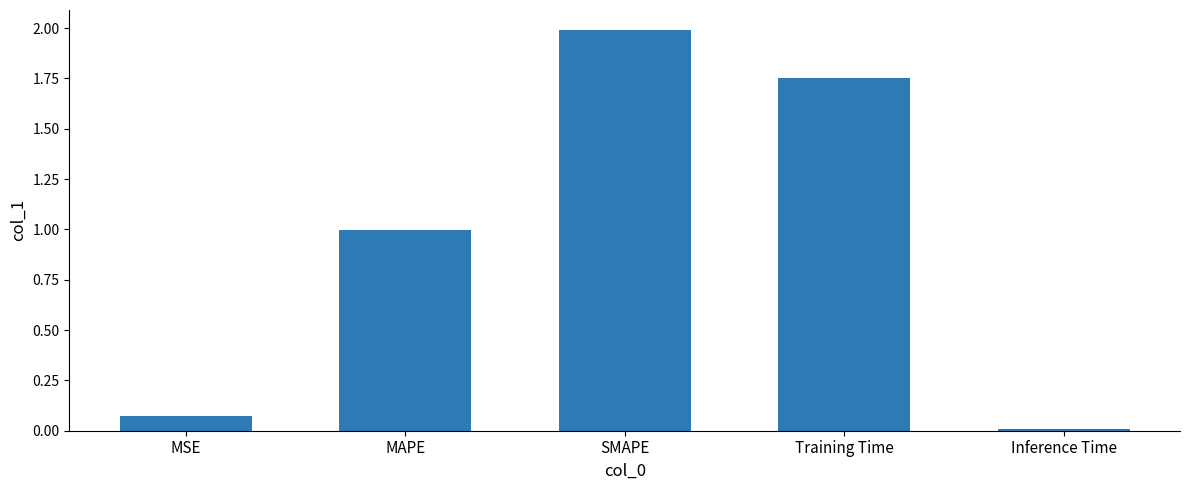

What is the value of the 2nd bar from the left?

1.0